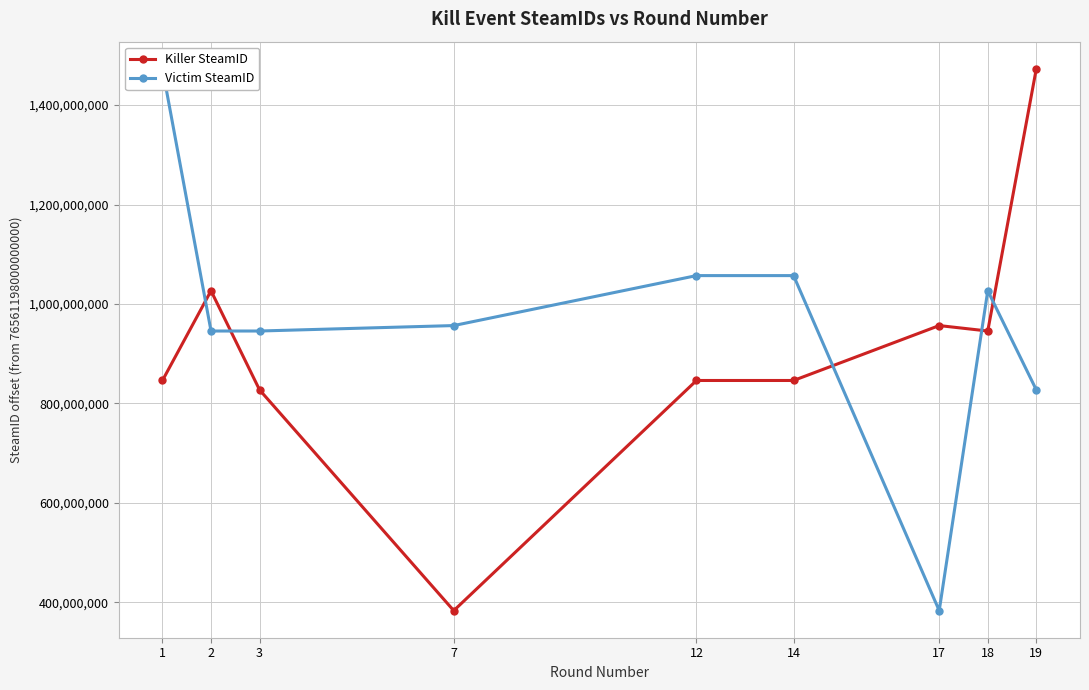

How many interior local valleys does the Killer SteamID series have?

2